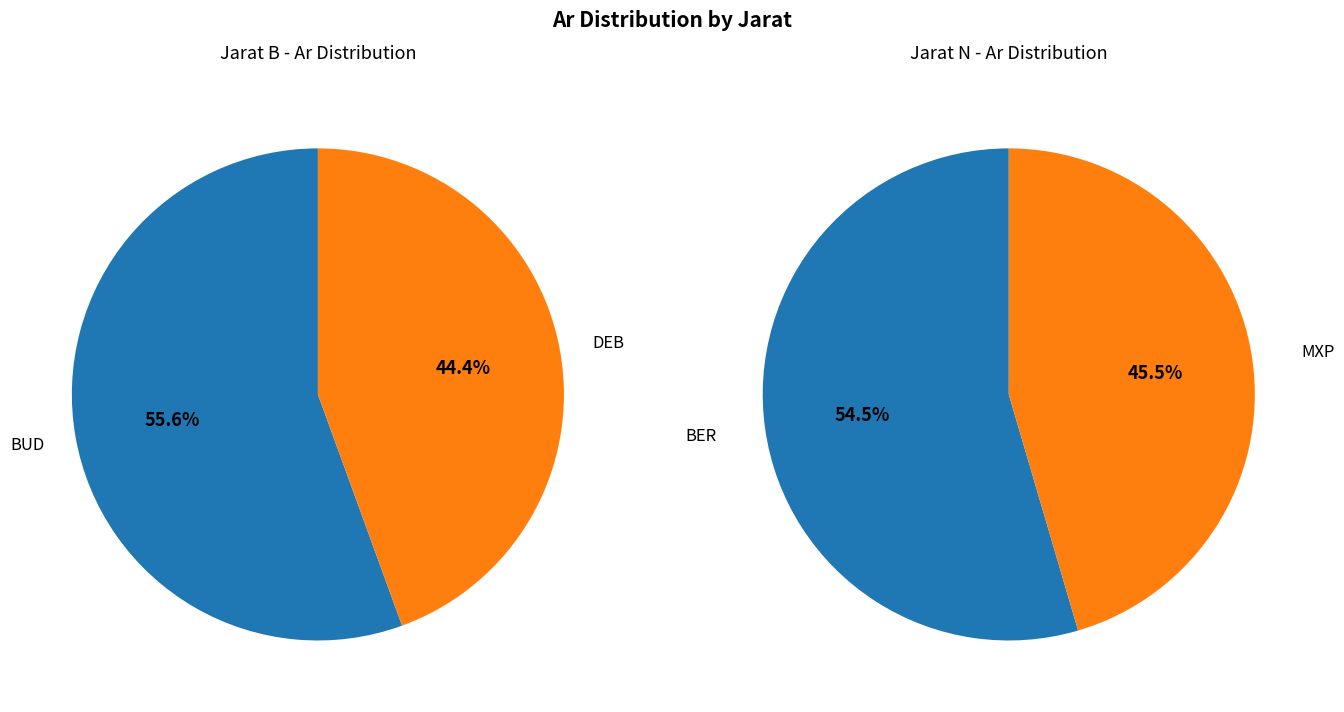

Is it true that 0 is 61% of the pie?

False